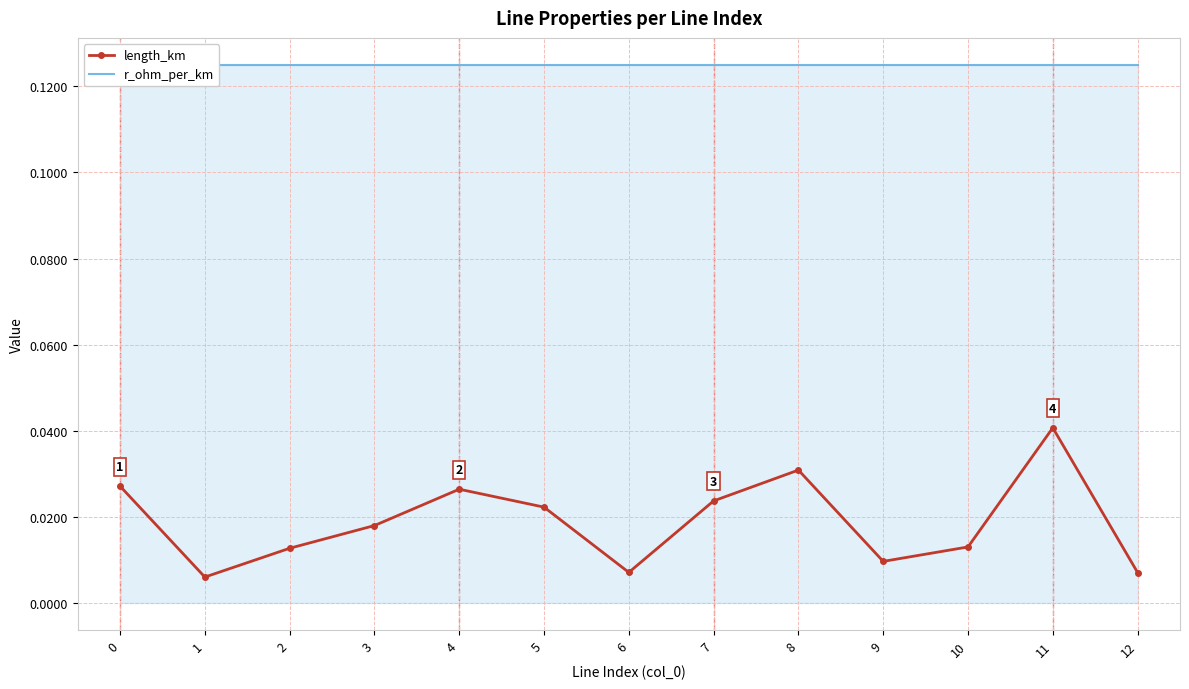

How many lines are shown in the chart?

2